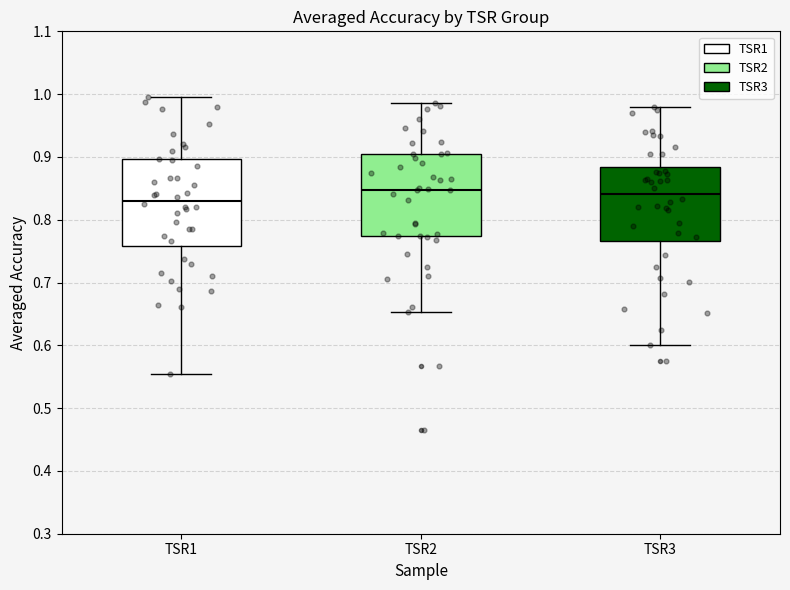

Where does the median line of the box for TSR3 sit on the y-axis? The values are not printed on the chart, so give them approximately, as read against the axis.

0.84